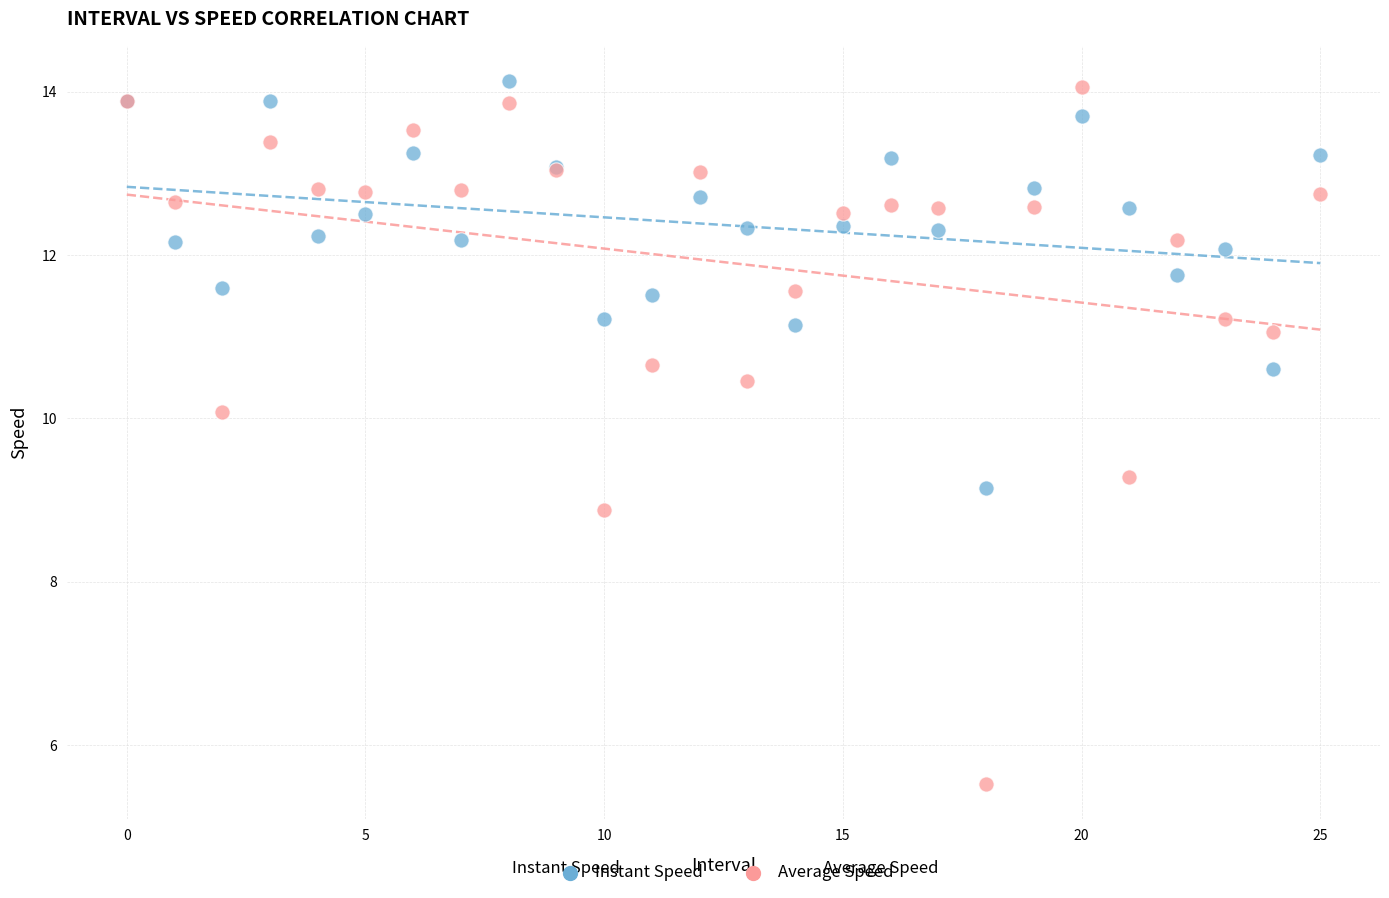

What are all the series names shown in the legend?

Instant Speed, Average Speed